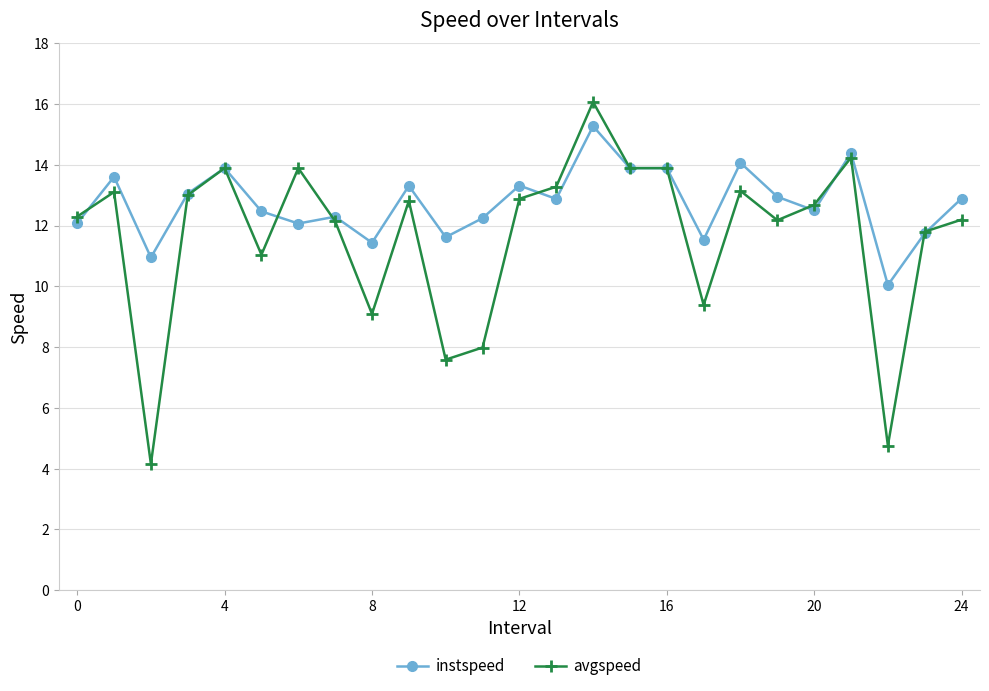

Which series has the largest total across all categories?

instspeed